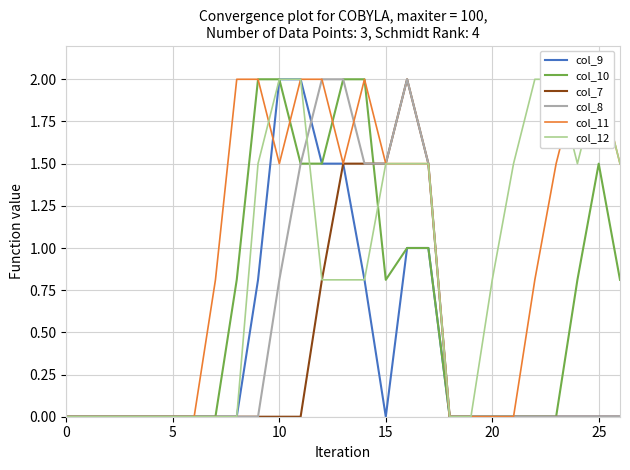

How many data points in col_9 are above 0?

8